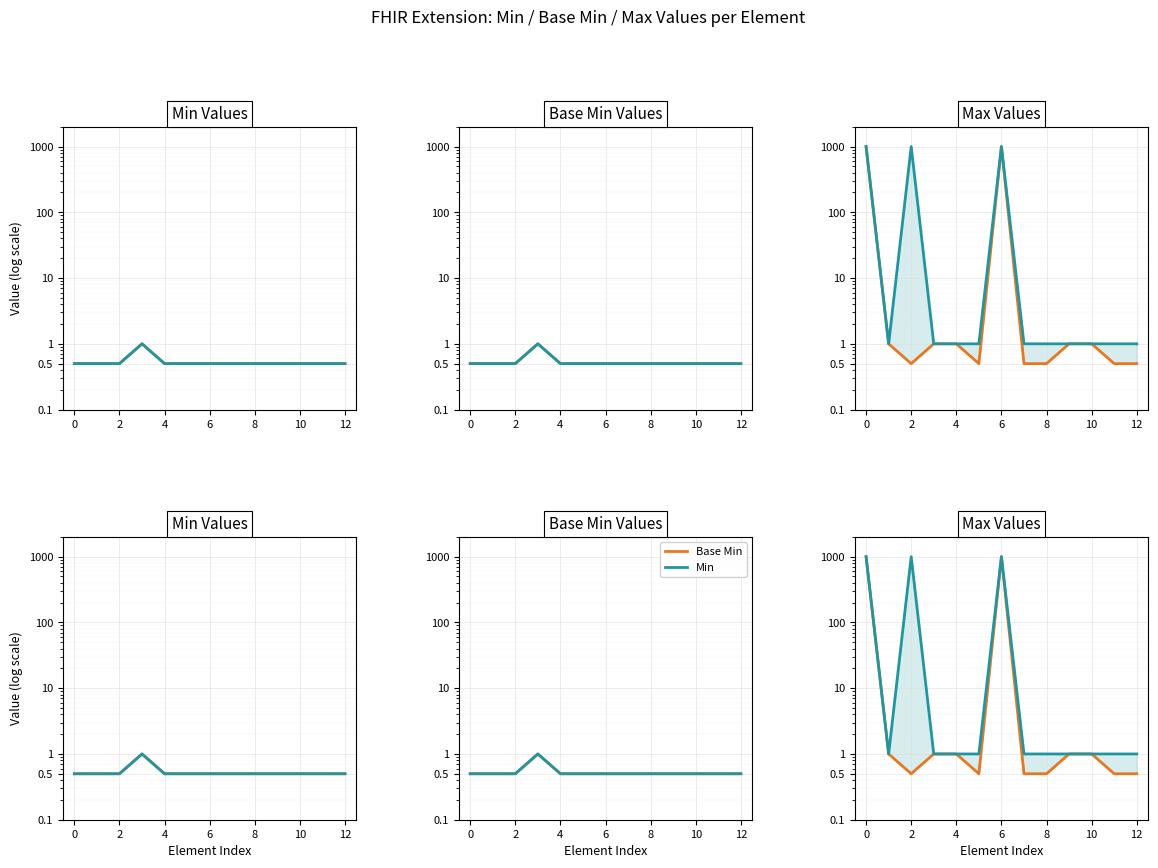

What is the value of the Base Max point at the 5th from the left?

1.0